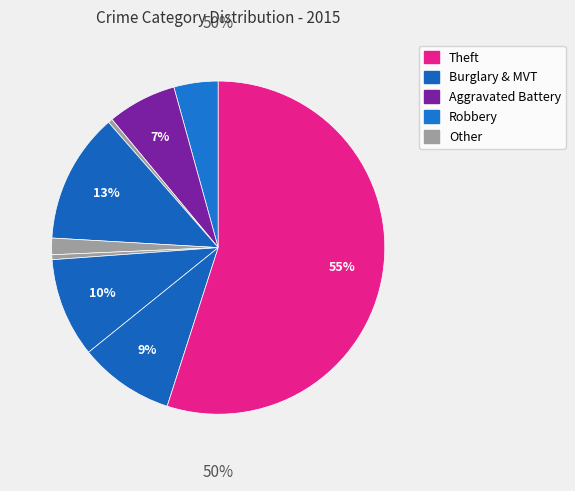

What is the majority slice?

Theft